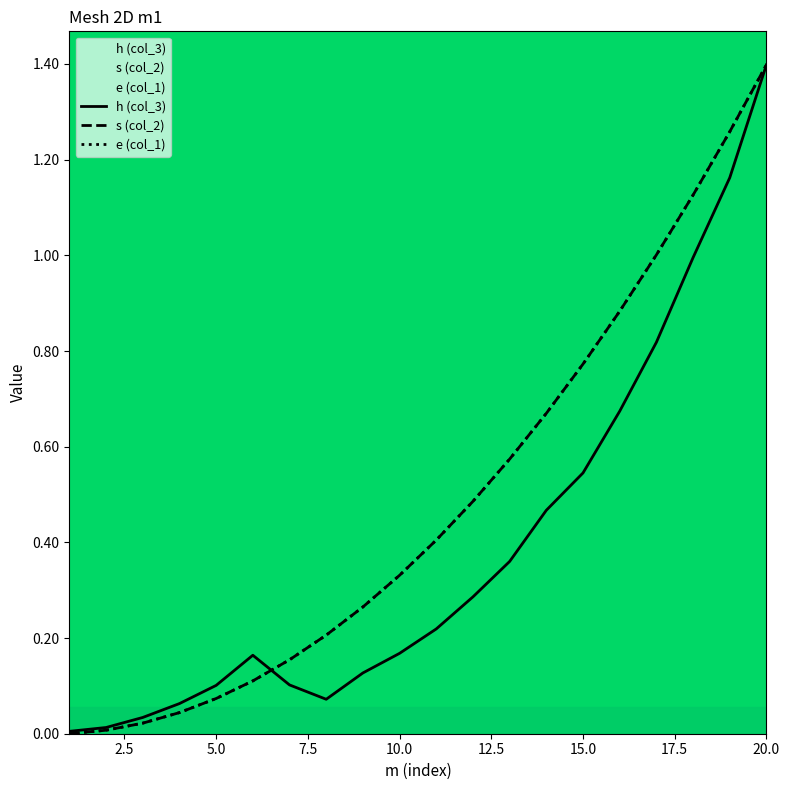

Which category has the highest value in the e (col_1) series?

20